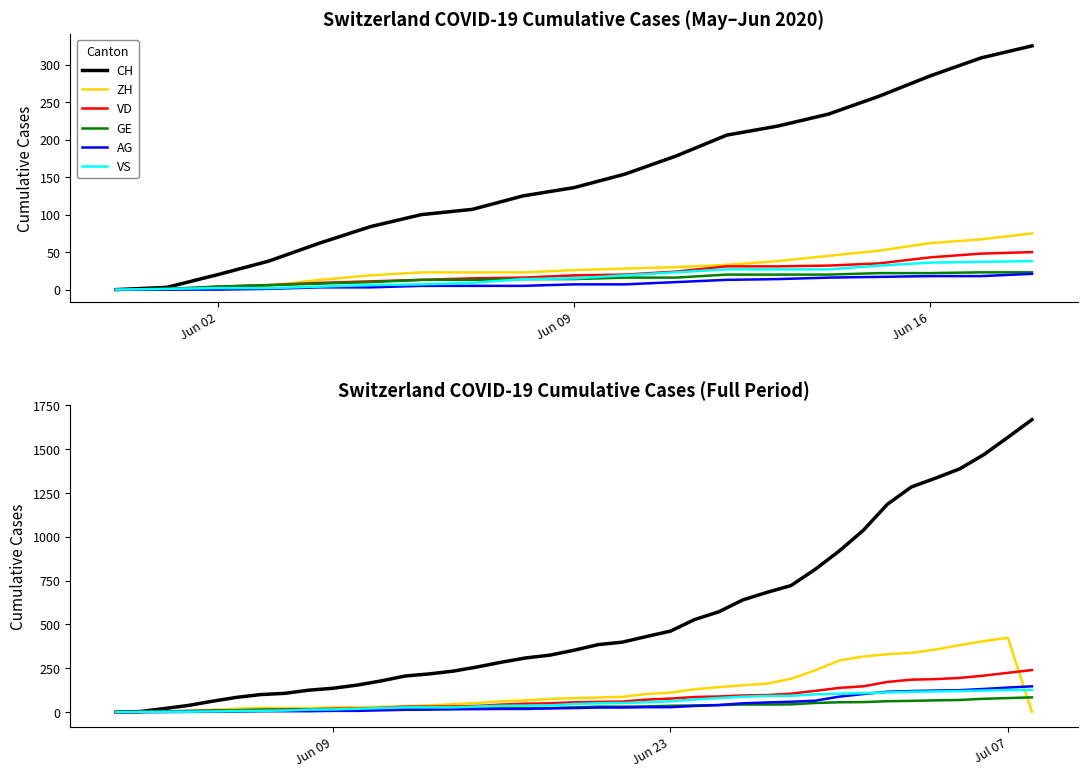

True or false: AG and ZH intersect in this chart.

True